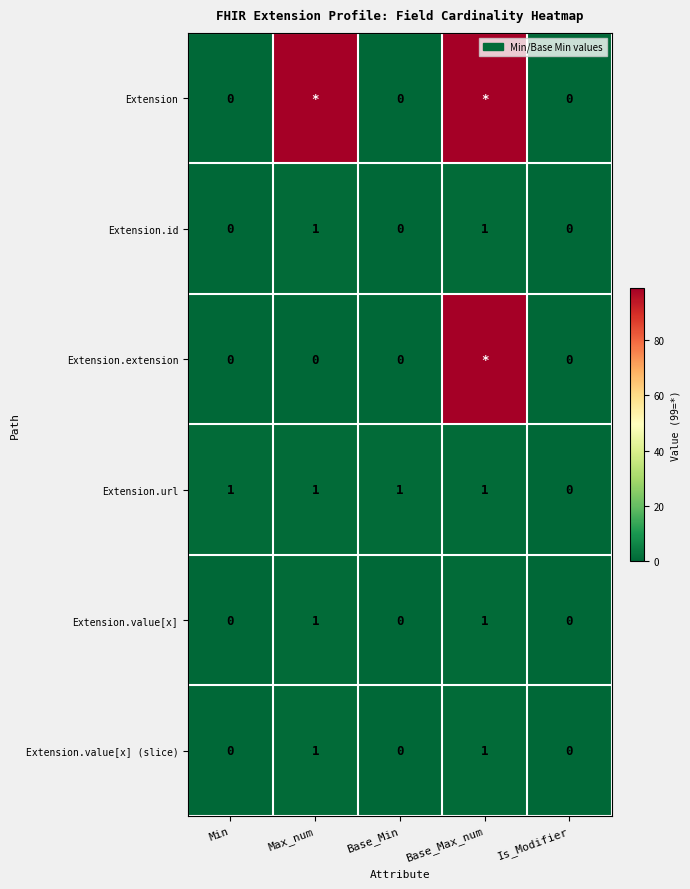

The value of Extension.id at Min is 1. True or false?

False